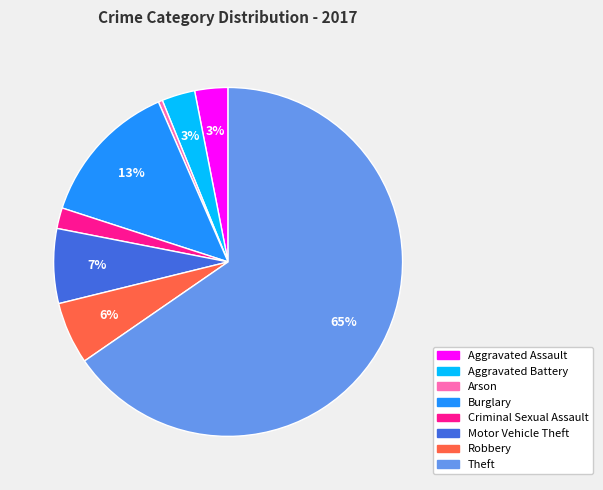

Which category has the smallest portion of the pie?

Arson